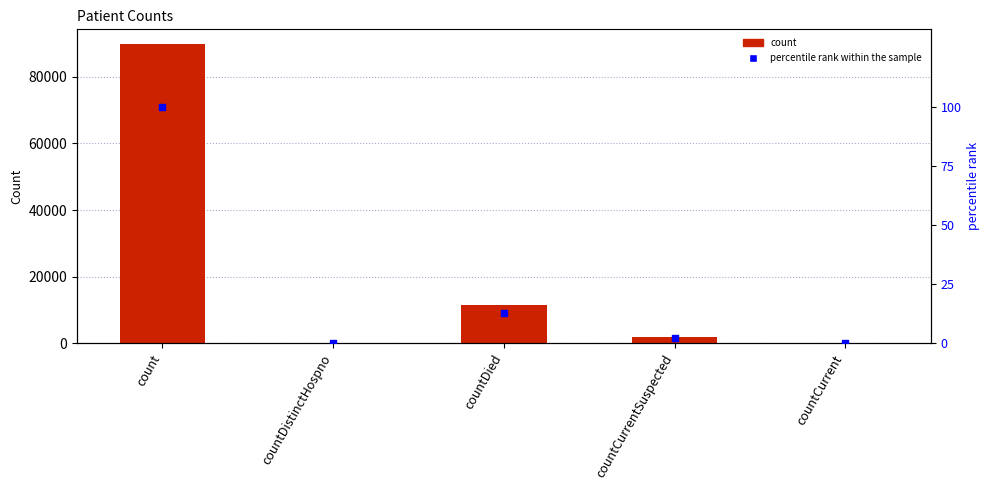

What is the total value across all series at countCurrentSuspected?

1842.0